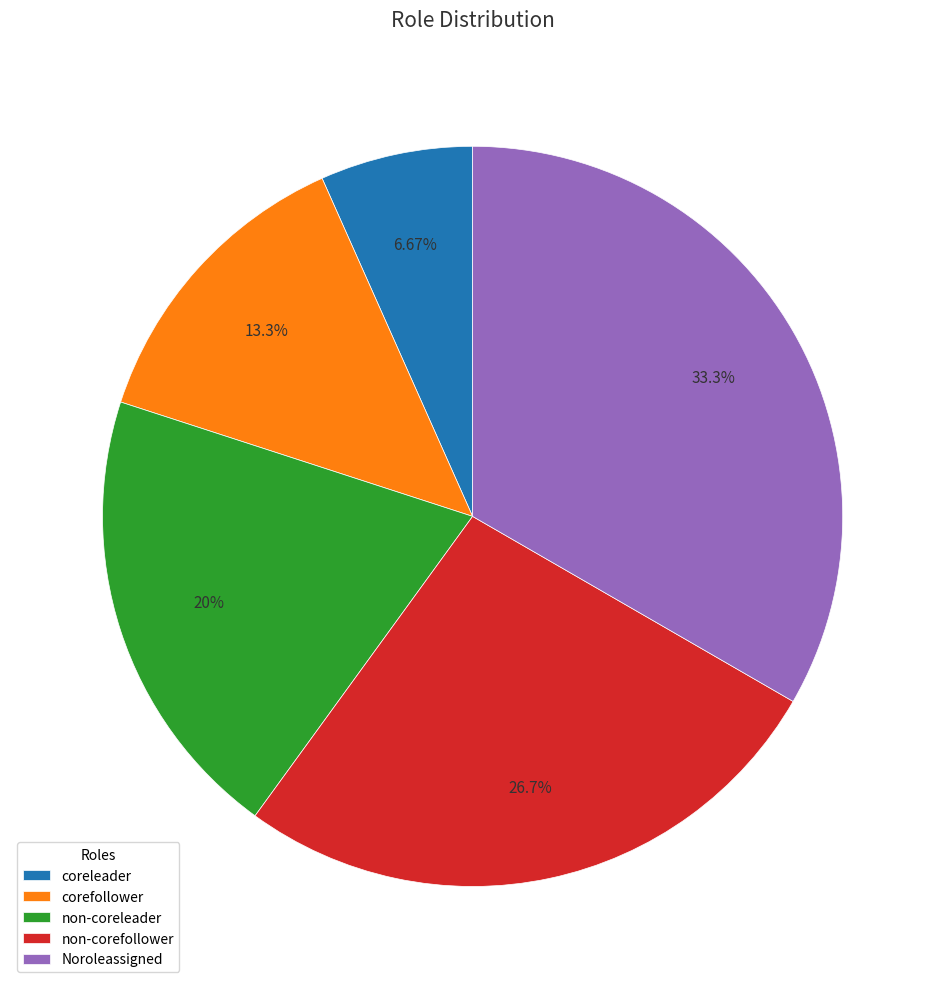

What is the largest slice in the pie chart?

Noroleassigned